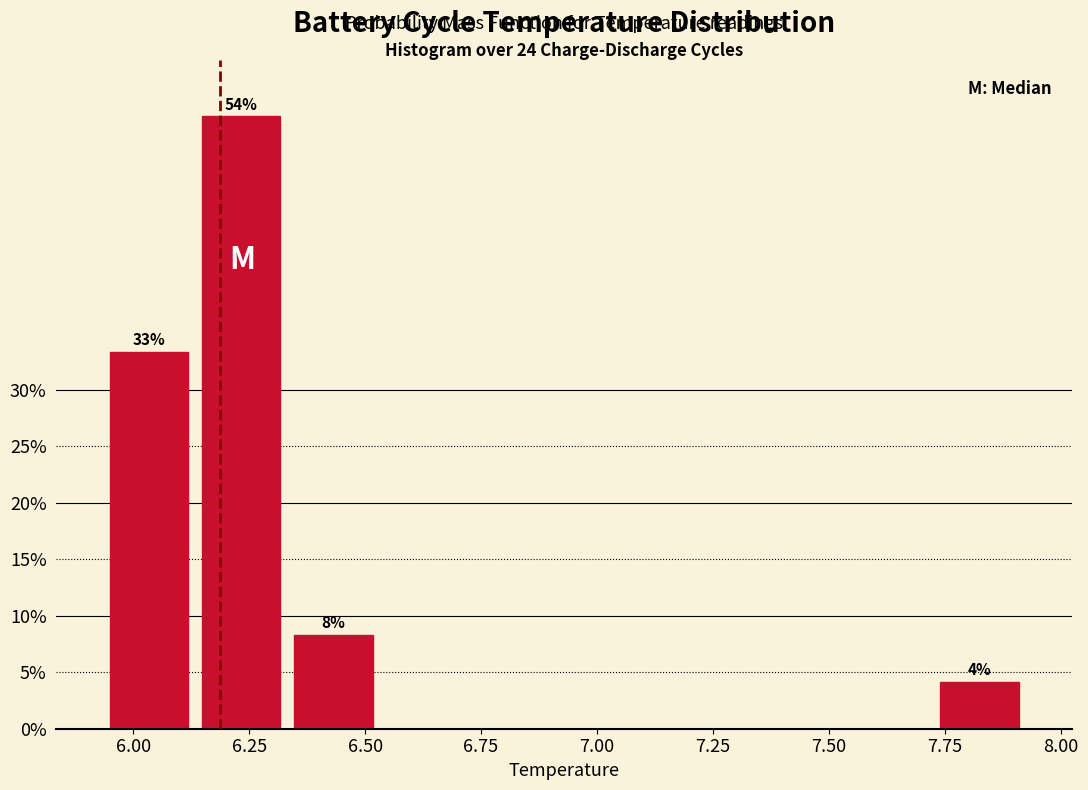

Around what value on the x-axis is the tallest bar? Give the approximate position of its centre, as read against the axis.

6.25